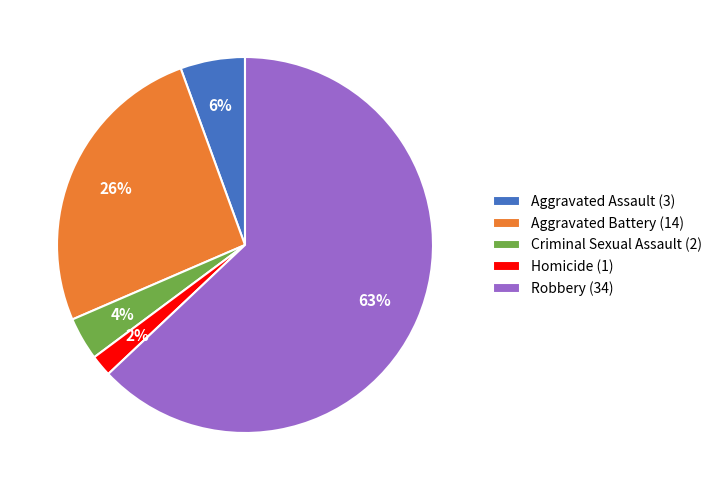

To the nearest percent, what is the combined percentage of Aggravated Battery and Homicide?

28%